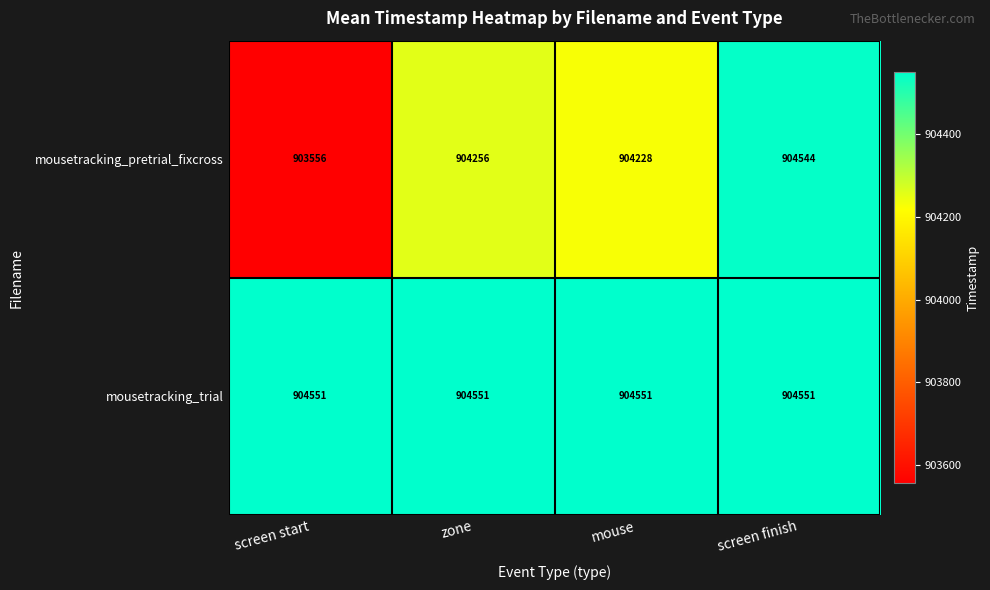

What value does the mousetracking_pretrial_fixcross series have at screen finish?

904544